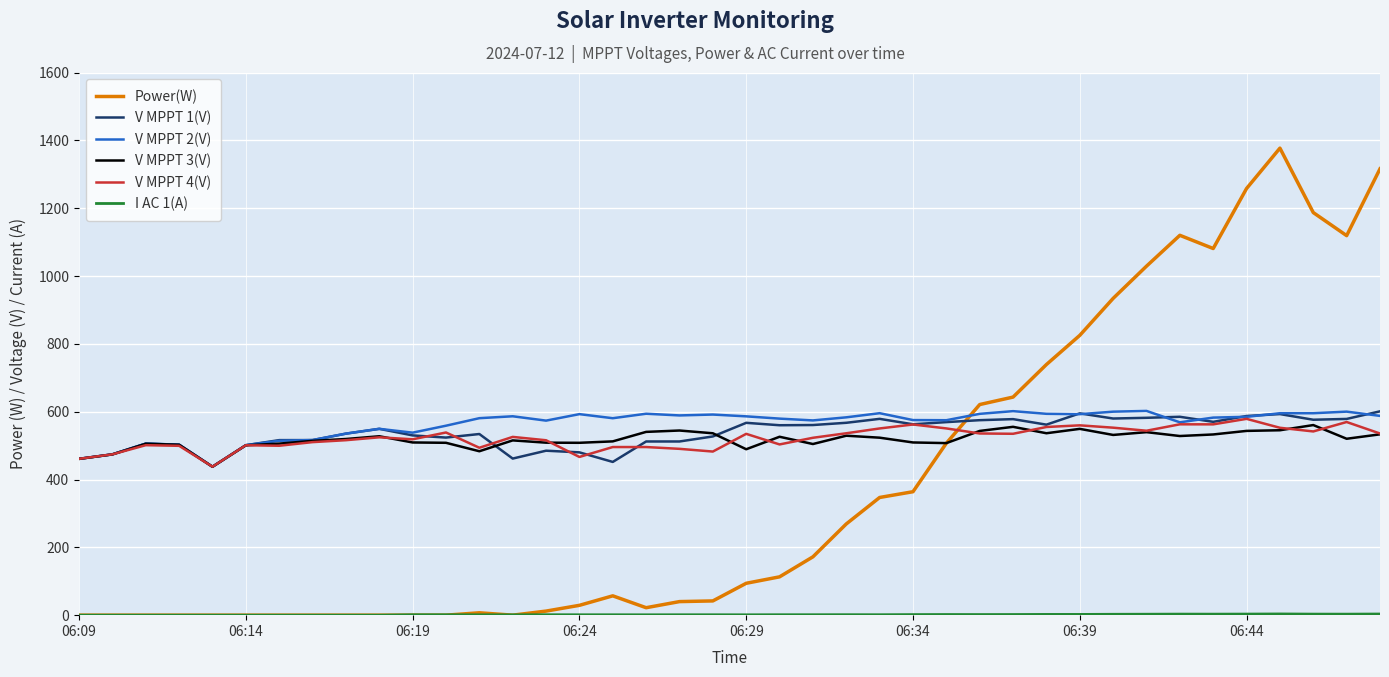

What is the maximum value shown in the chart?

1377.0